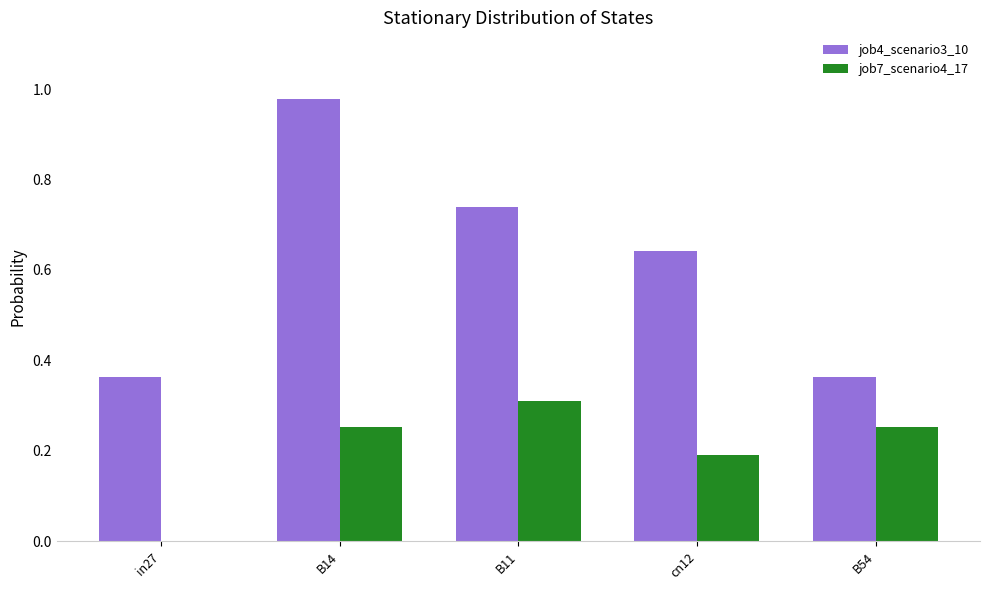

How many groups of bars are there?

5